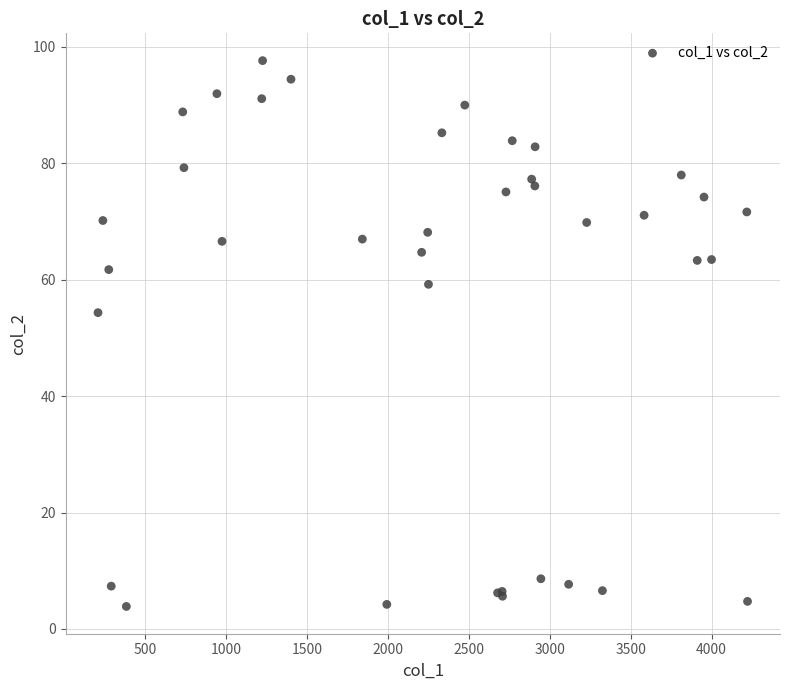

What Y value in the scatter plot is closest to 50?

54.3